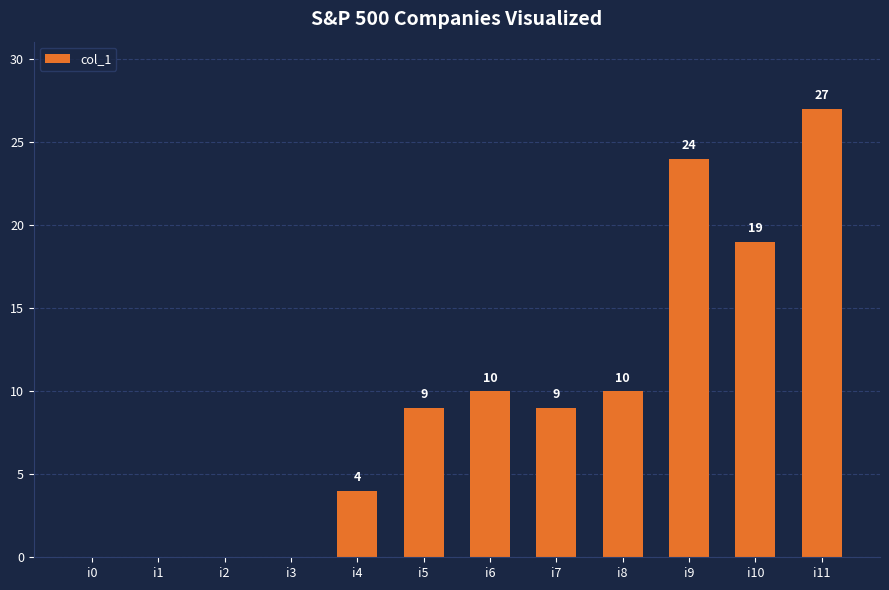

How many positive values are there?

8